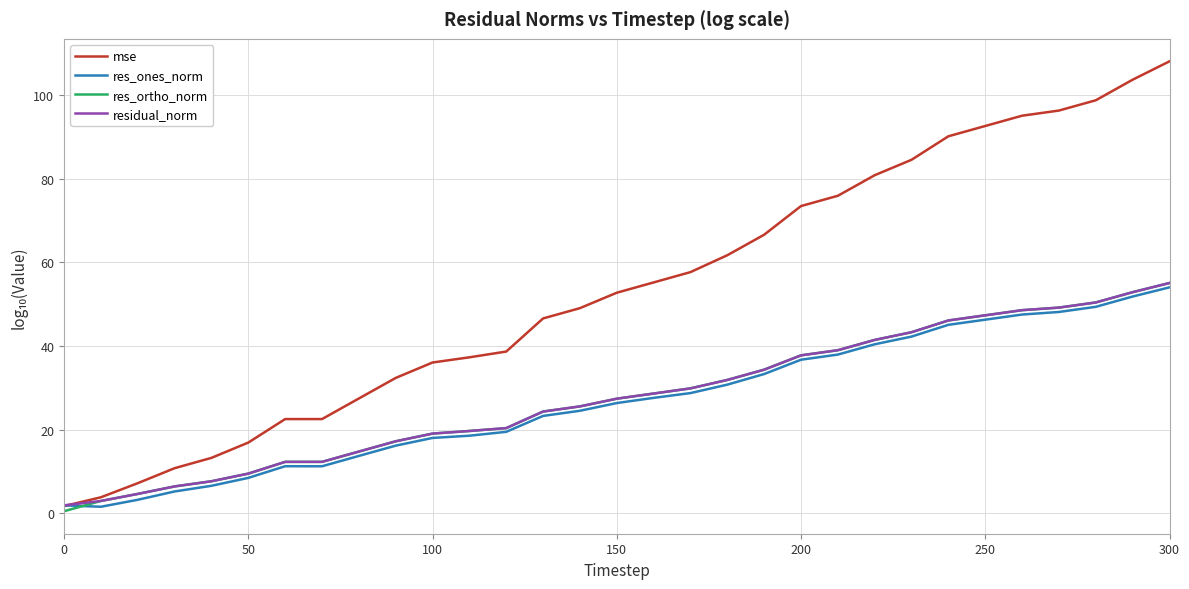

Which series has the widest spread of values?

mse